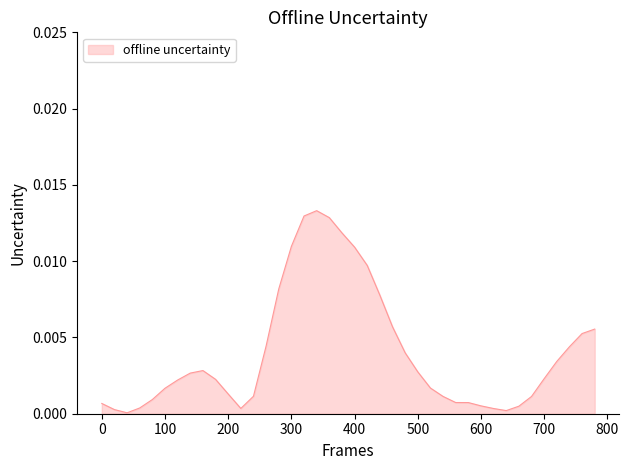

How many lines are shown in the chart?

1